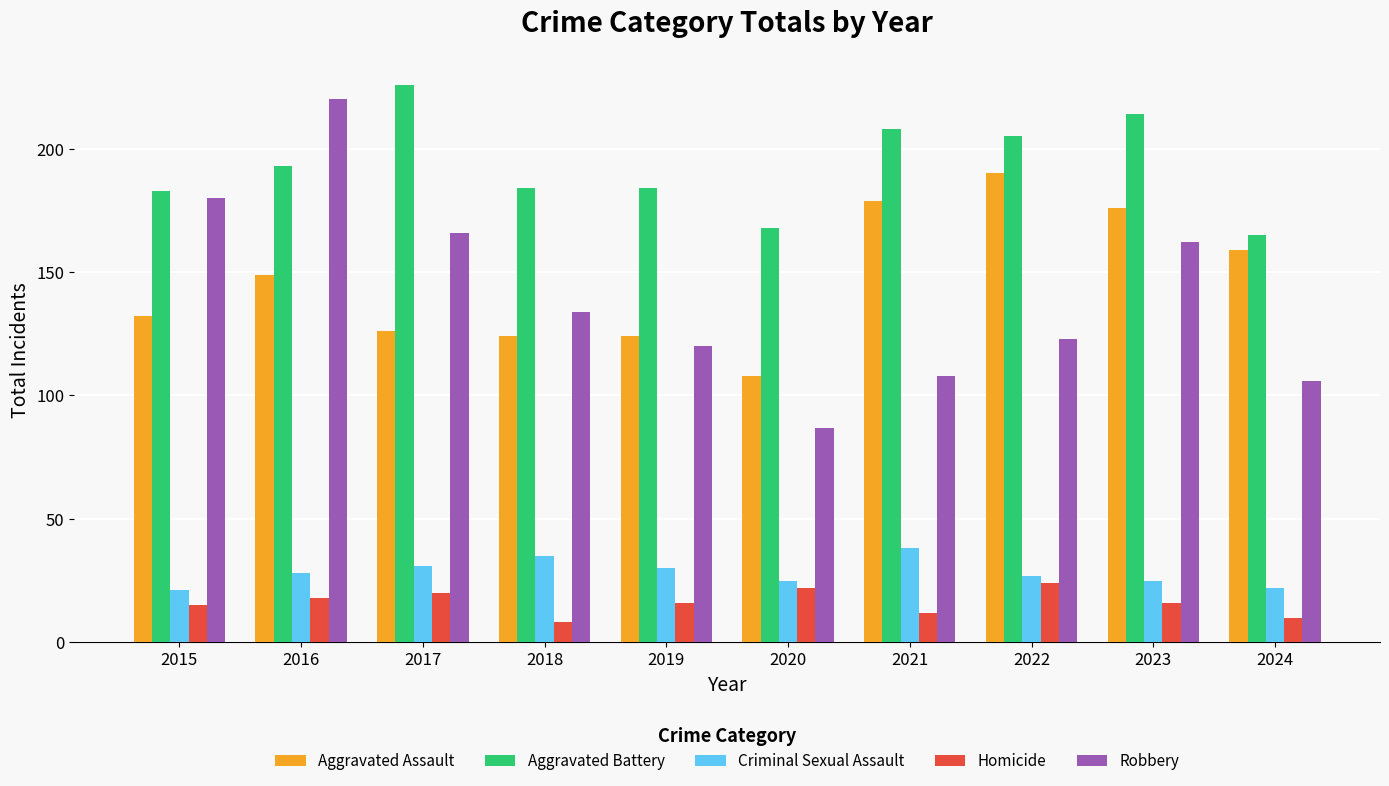

How many bars are there in each group?

5